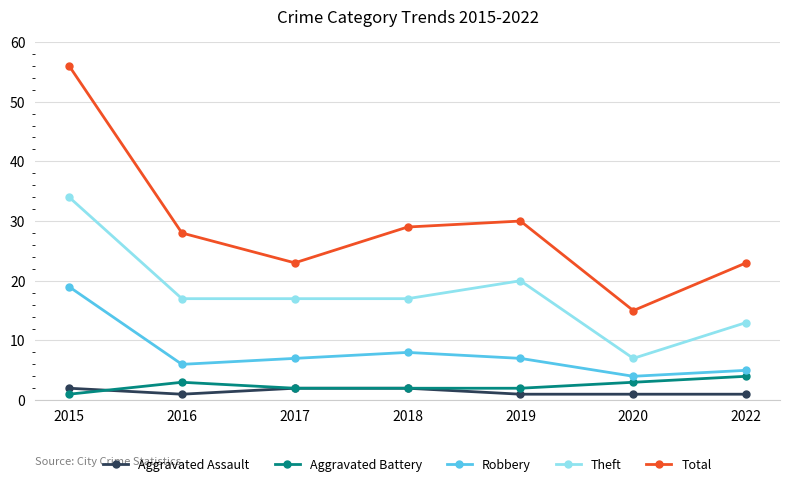

Which series ends up on top after the final intersection of Aggravated Battery and Aggravated Assault?

Aggravated Battery